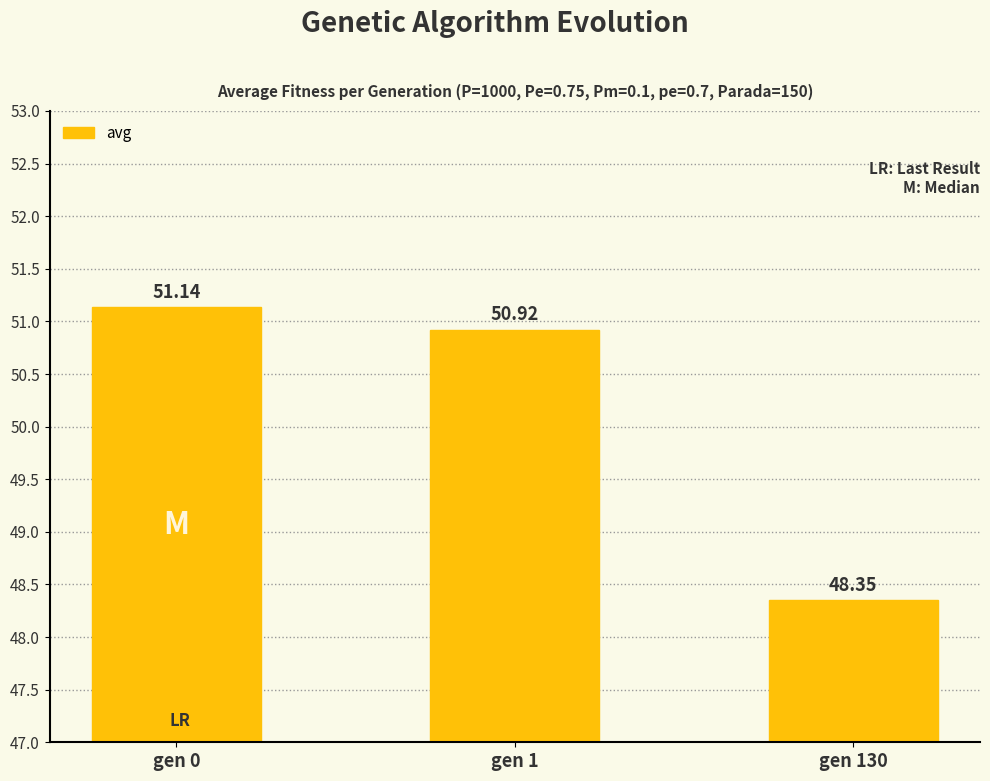

What is the average value?

50.1